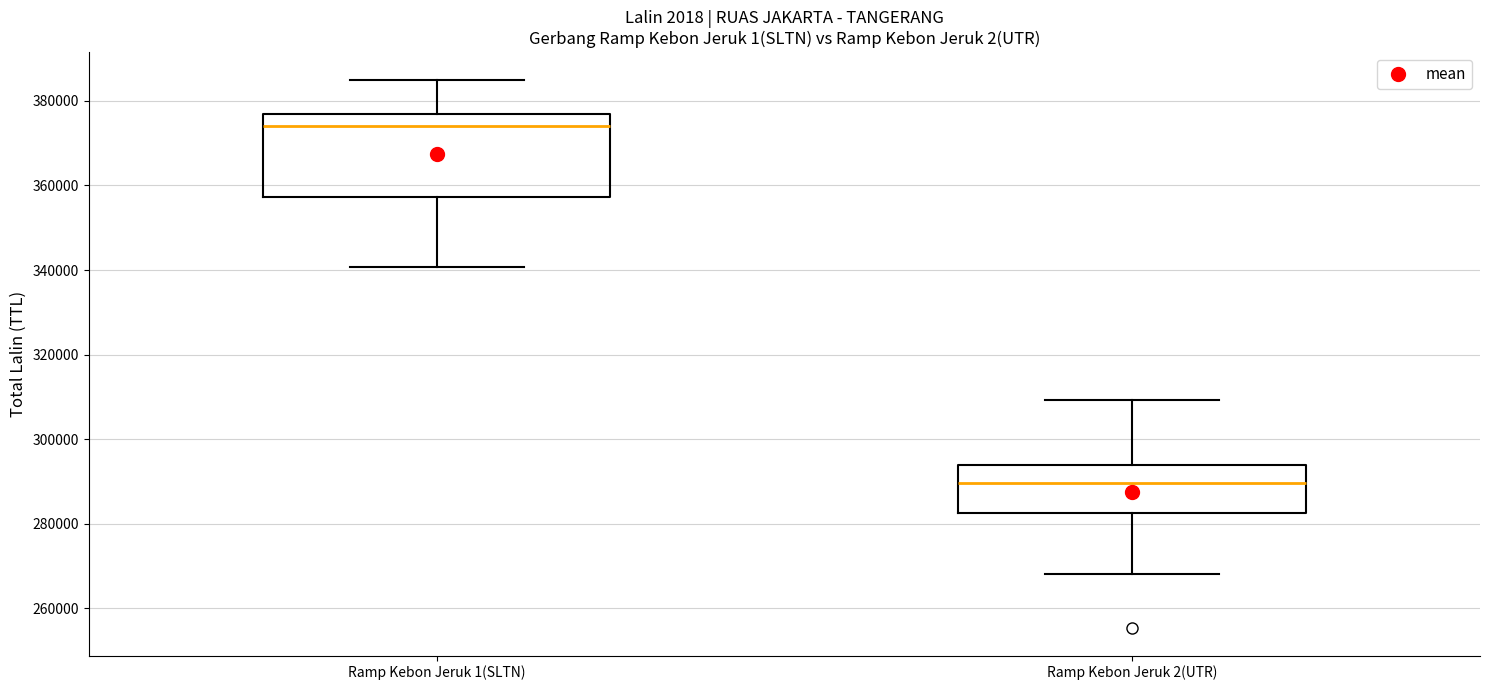

Which box's median line is the lowest?

Ramp Kebon Jeruk 2(UTR)